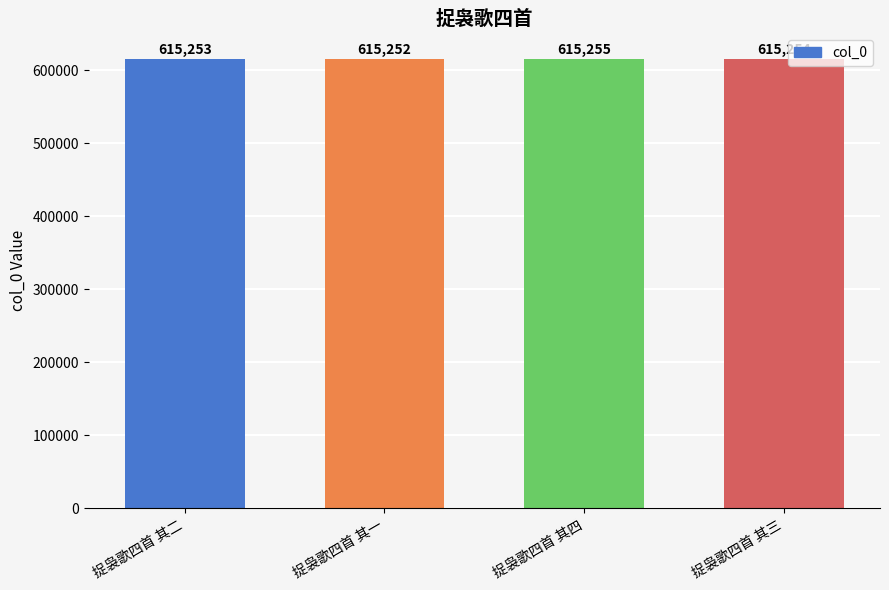

Reading left to right, transcribe all the data shown in this chart.

捉袅歌四首 其二=615253	捉袅歌四首 其一=615252	捉袅歌四首 其四=615255	捉袅歌四首 其三=615254